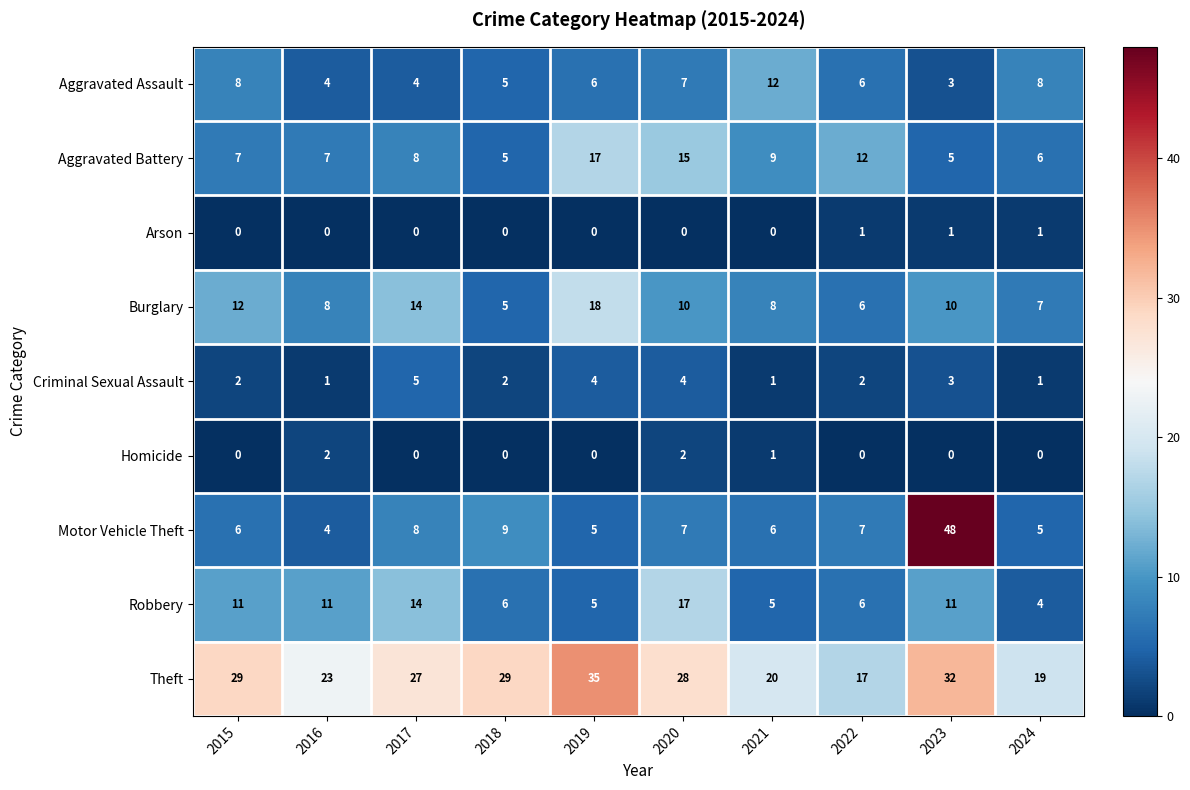

What is the difference between the maximum and minimum values in the Aggravated Assault series?

9